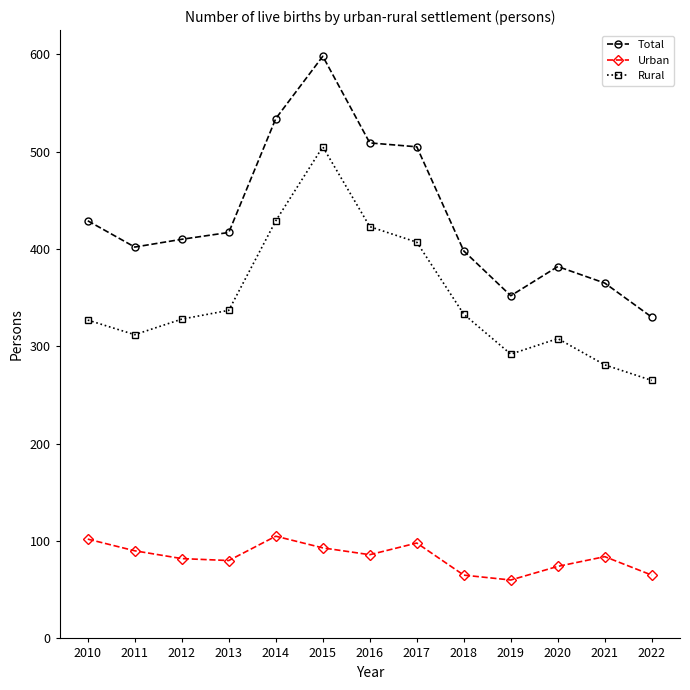

Rank the series by their average value, from lowest to highest.

Urban, Rural, Total